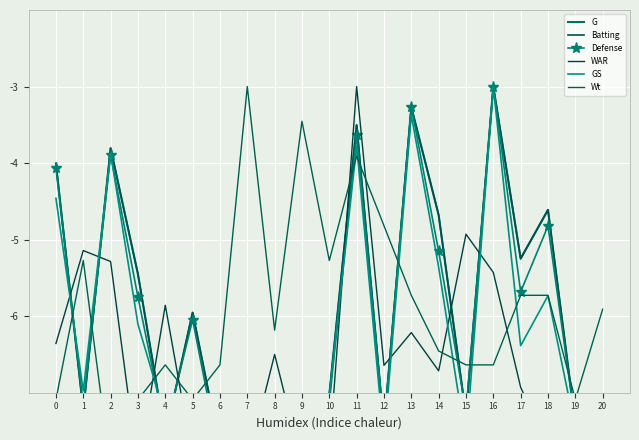

True or false: WAR has a value of -7.9 at 5.

True